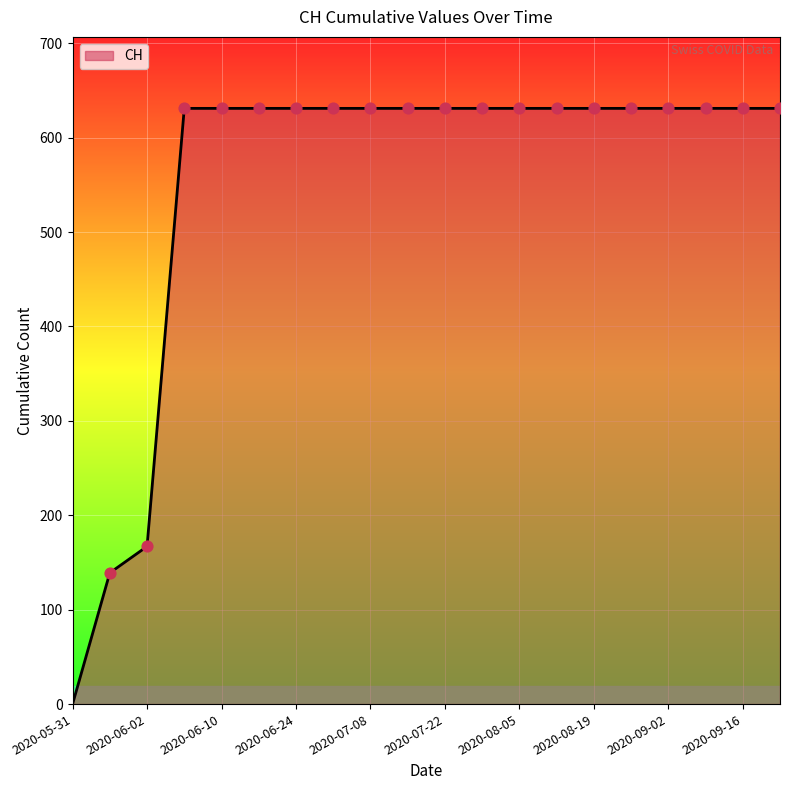

What is the maximum value shown in the chart?

631